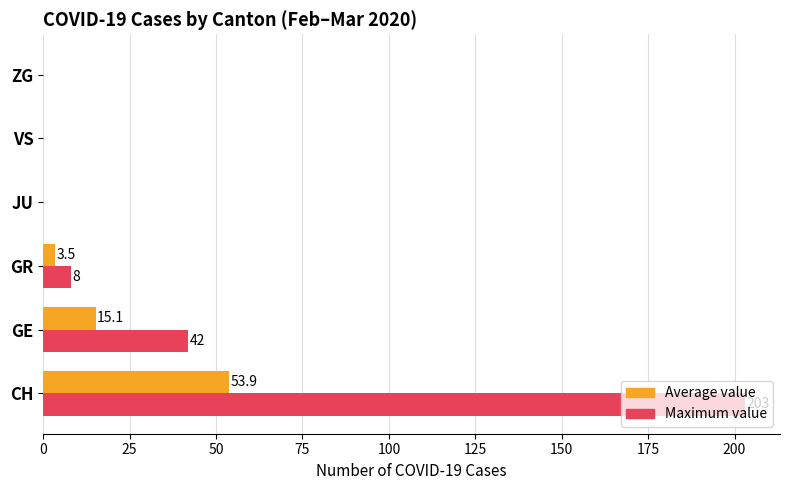

At which category does the chart reach its peak across all series?

CH